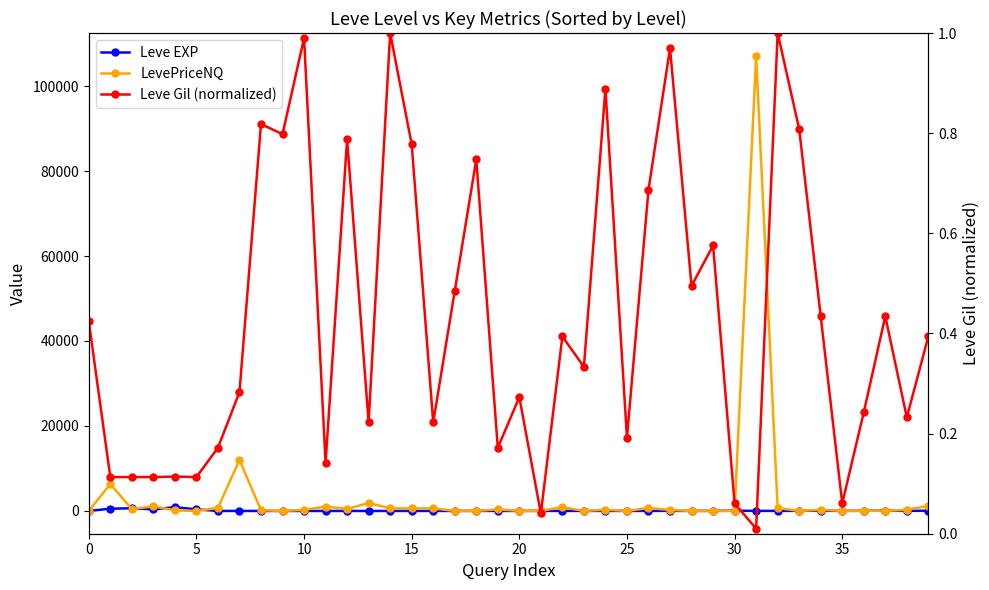

After their last crossing, which series has the higher values: LevePriceNQ or Leve Gil (normalized)?

LevePriceNQ